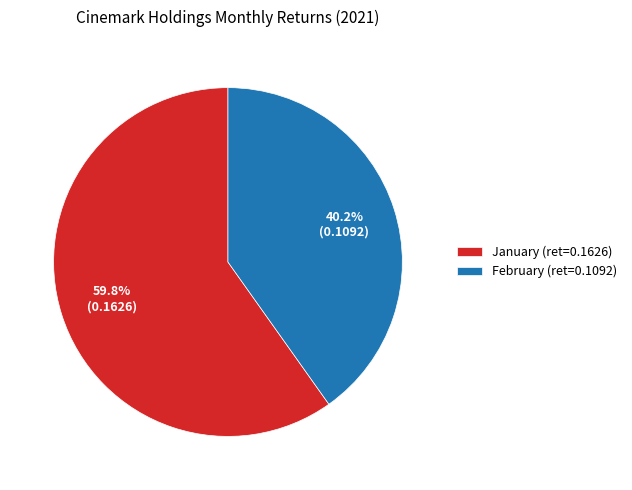

Which has a higher value, February (ret=0.1092) or January (ret=0.1626)?

January (ret=0.1626)